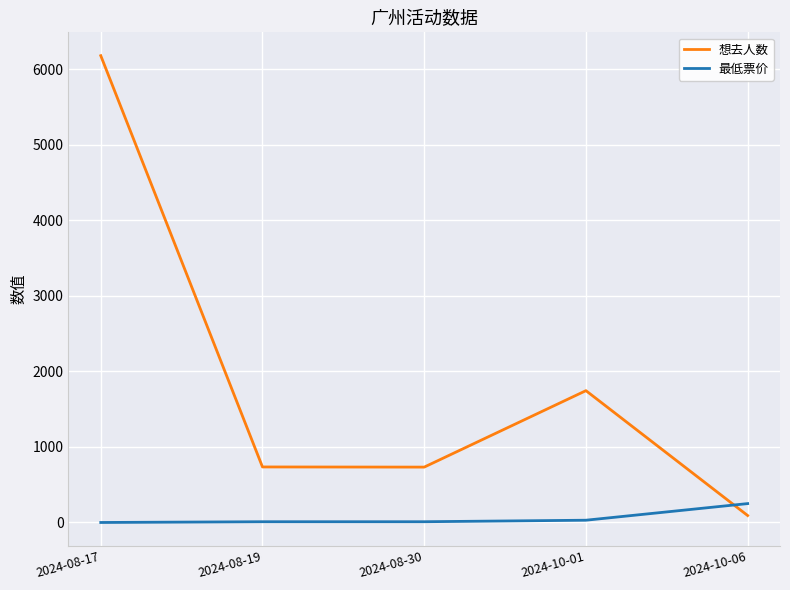

Is the value of 最低票价 at 2024-08-17 greater than the value of 想去人数 at 2024-10-06?

No